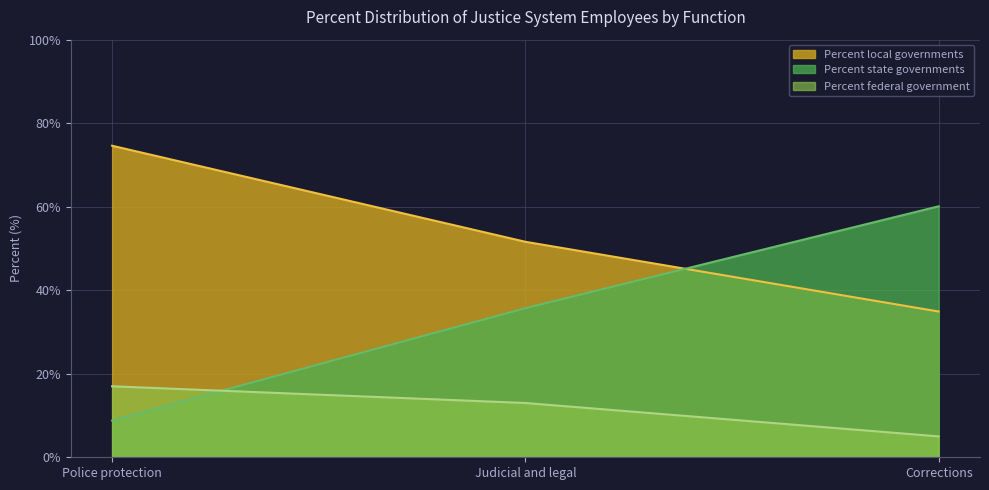

The Percent local governments series shows 79.2 at Judicial and legal. True or false?

False